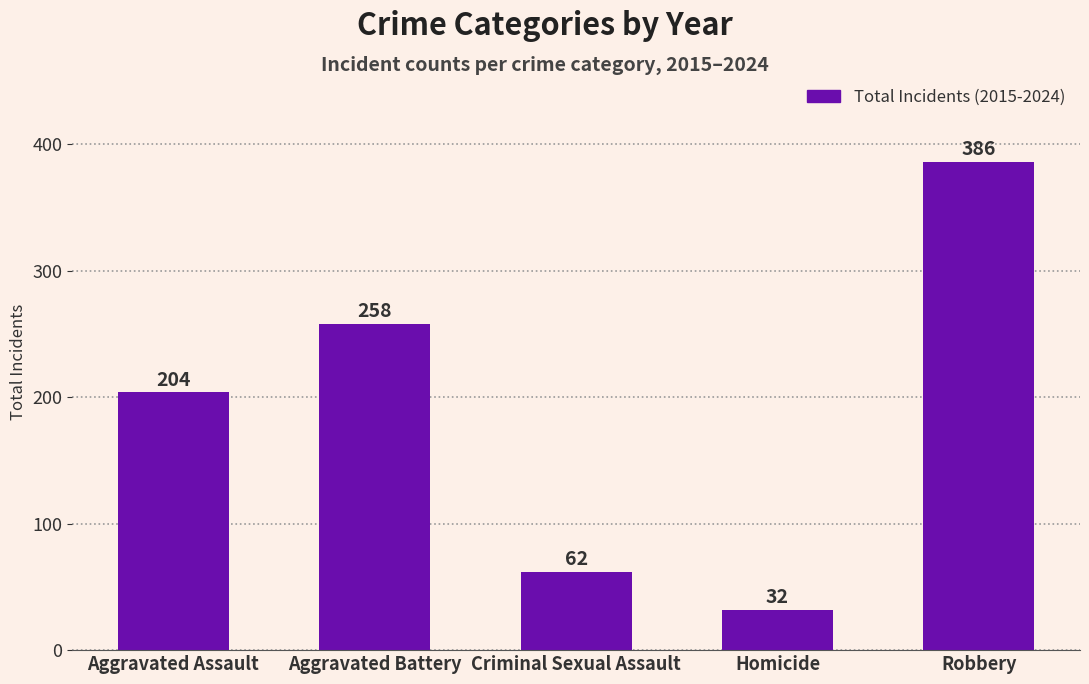

List the labels in order of value, largest first.

Robbery, Aggravated Battery, Aggravated Assault, Criminal Sexual Assault, Homicide